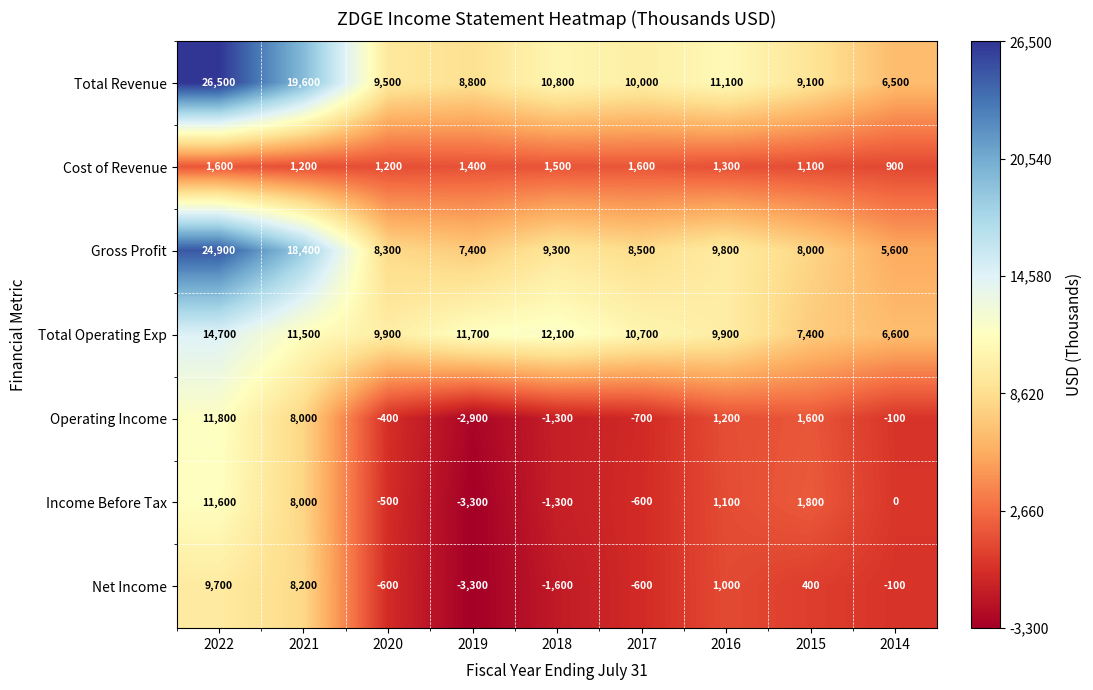

What is the lowest value of the Total Operating Exp series?

6600